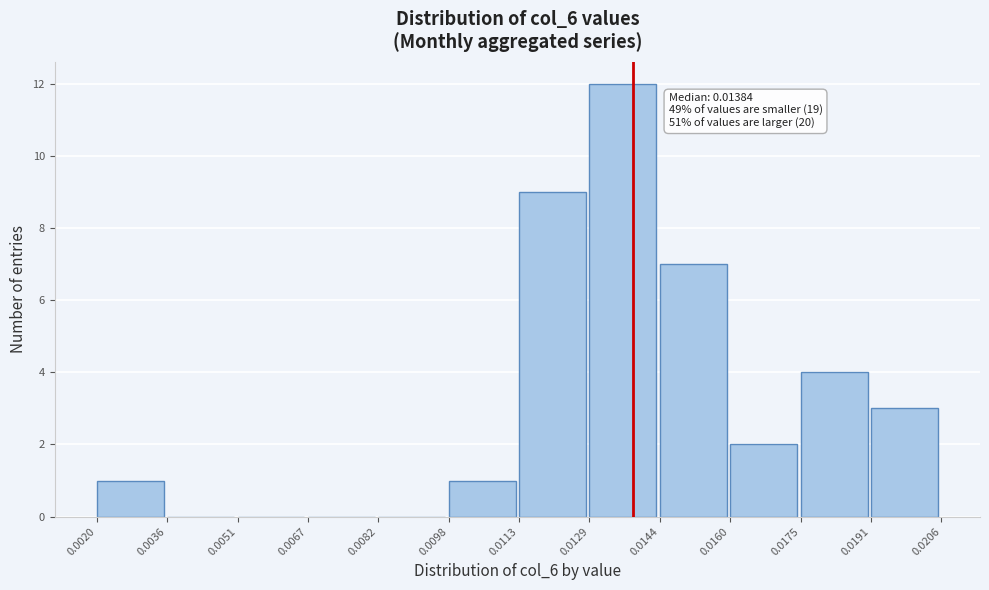

Over which range of the x-axis is the bar tallest?

0.0129 to 0.0144